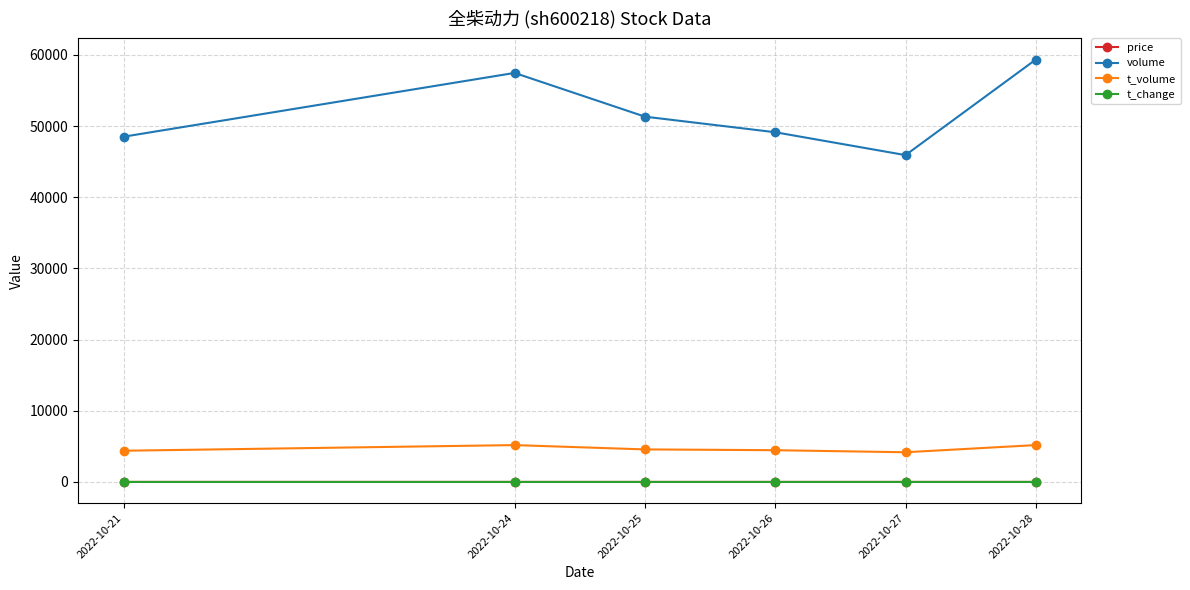

What is the value of the t_change point at the 4th from the left?

1.2